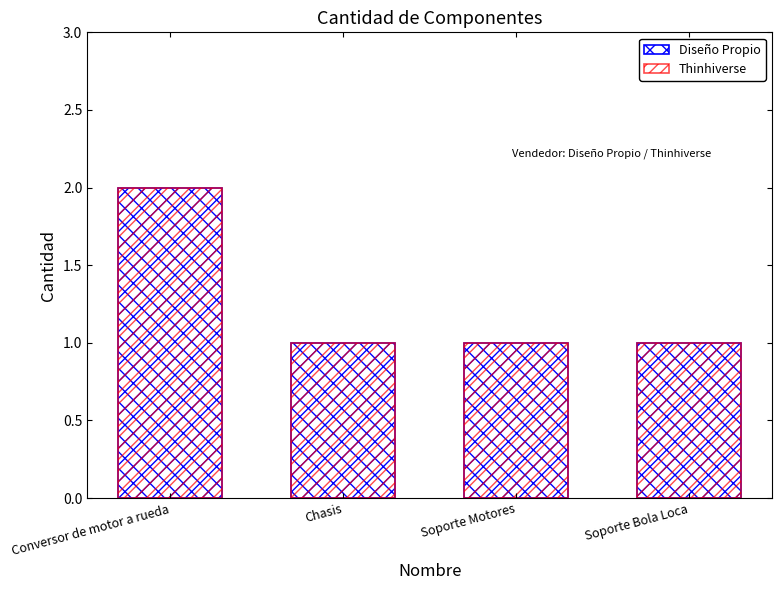

Rank the categories by Thinhiverse value from lowest to highest.

Chasis, Soporte Motores, Soporte Bola Loca, Conversor de motor a rueda